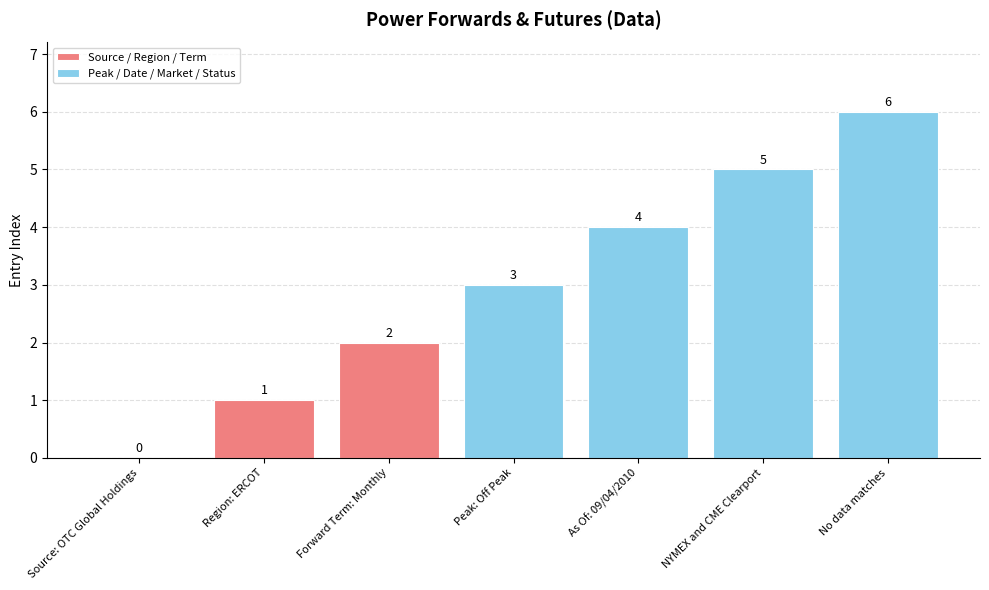

How many bars are there in total?

7